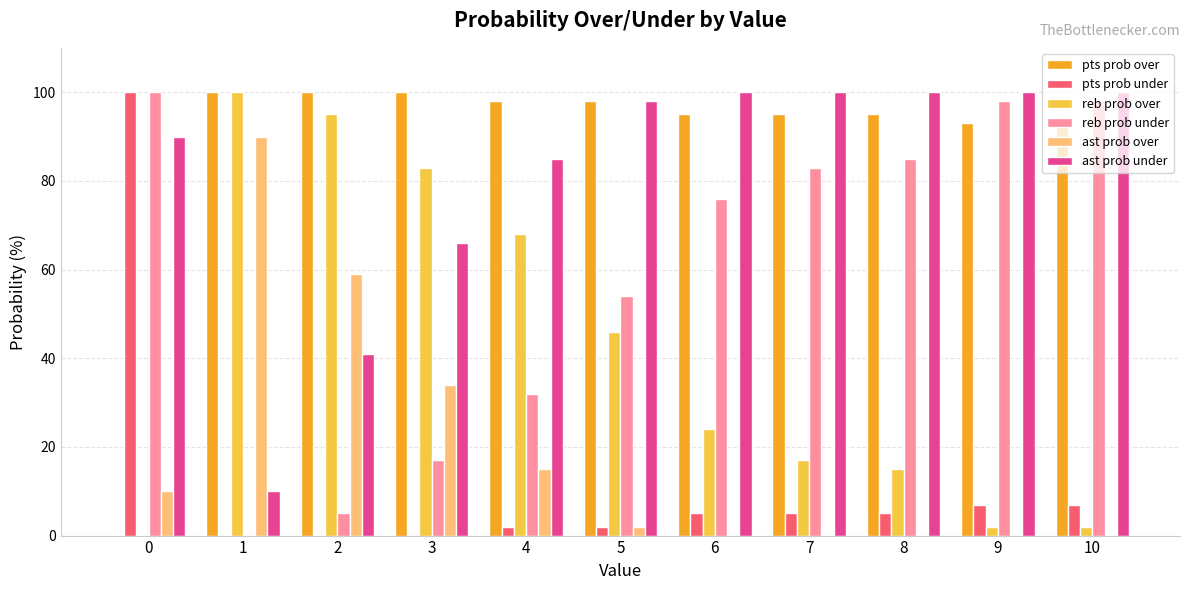

What is the highest value of the reb prob over series?

100